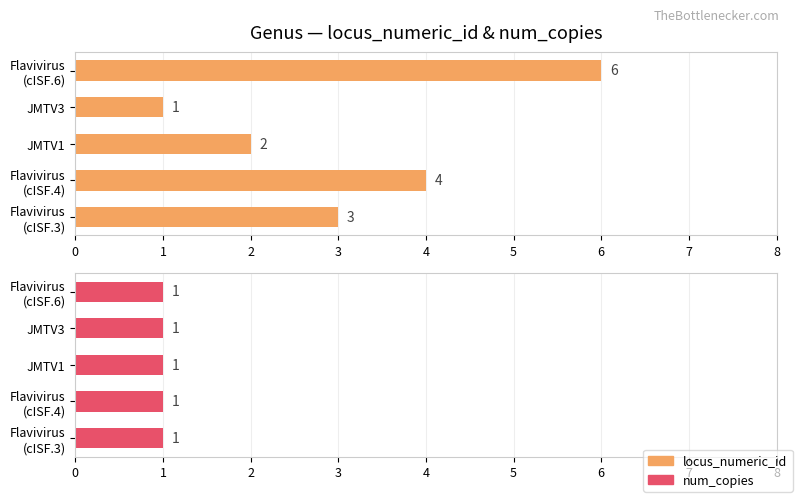

The value of locus_numeric_id at JMTV1 is 2.0. True or false?

True